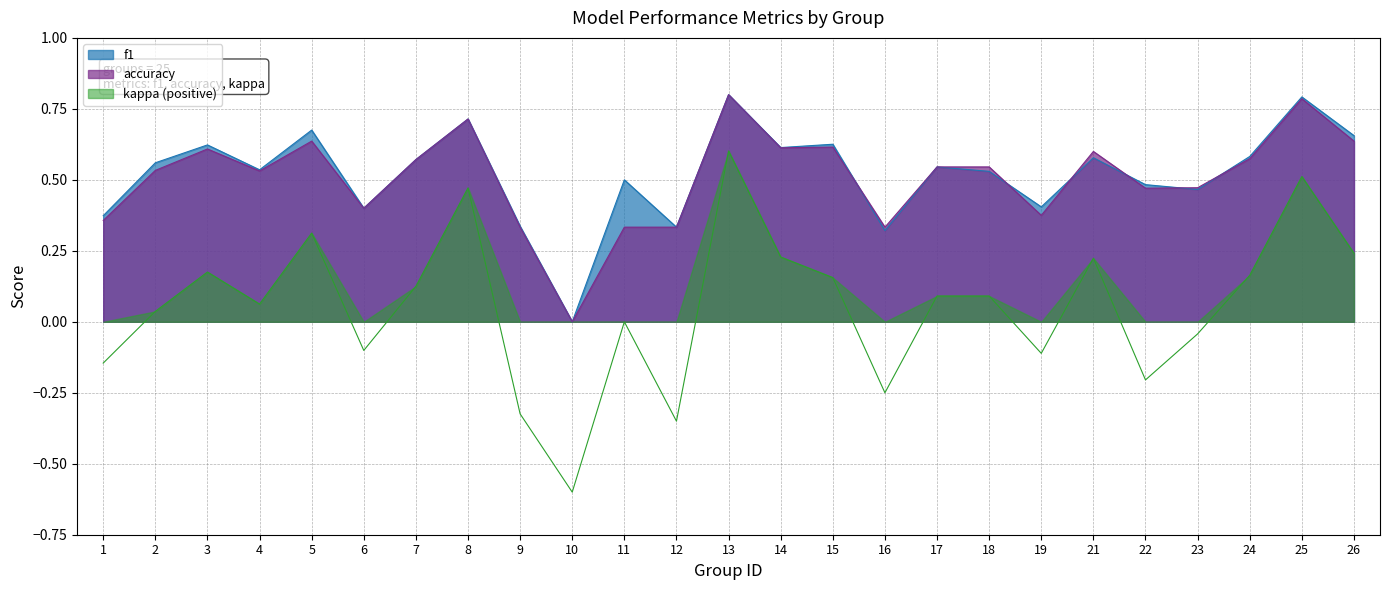

True or false: f1 has a value of 0.5 at 17.

True